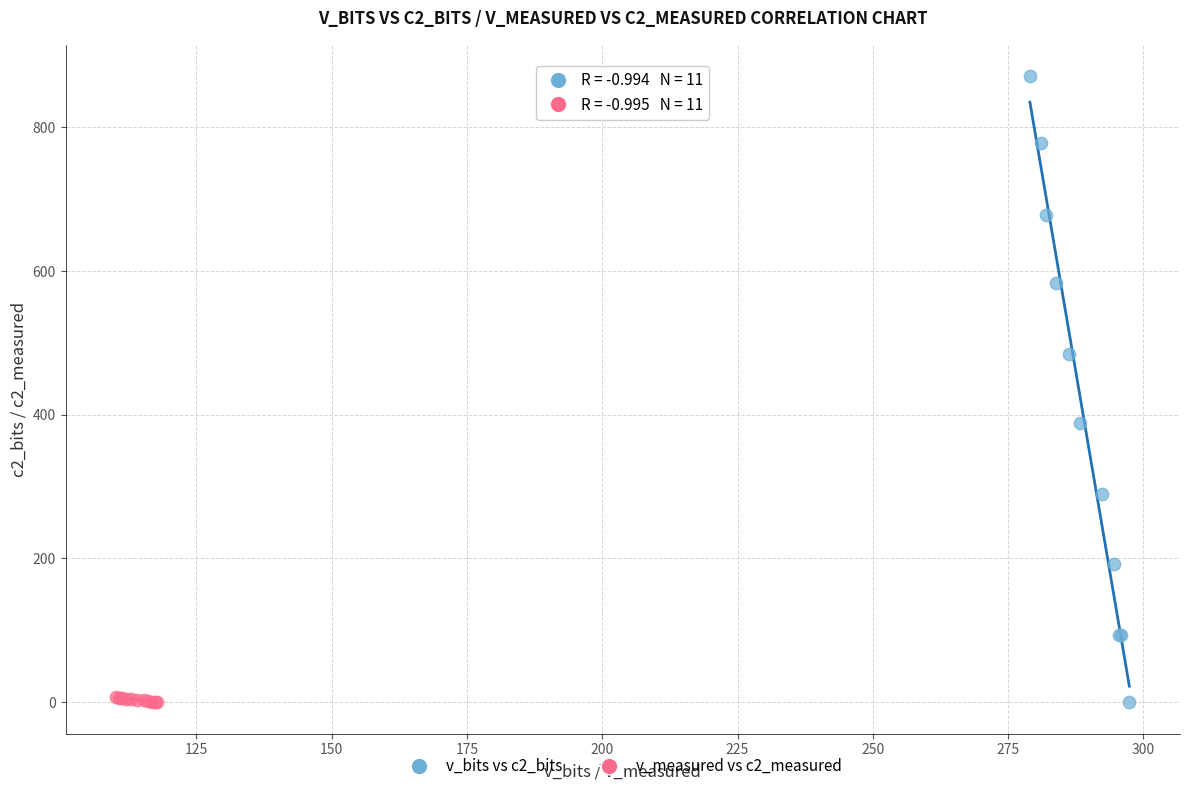

Which series has the largest Y range (max minus min)?

v_bits vs c2_bits